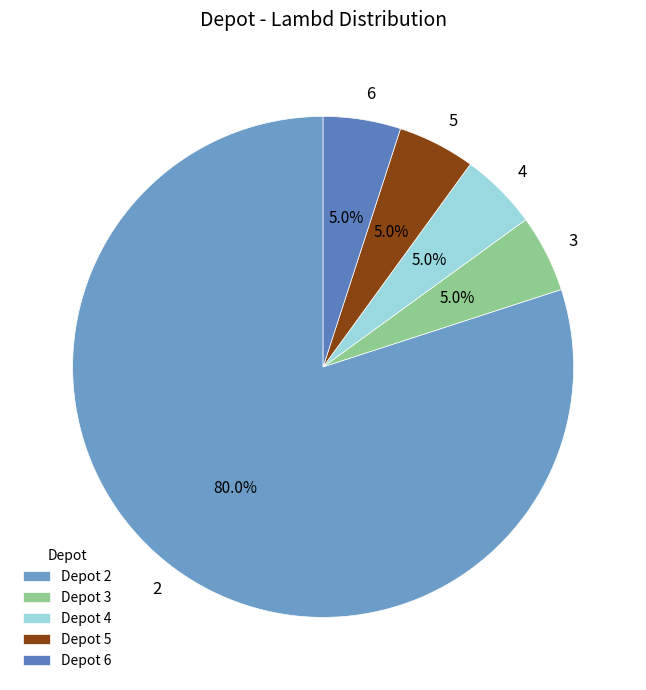

Is there a majority slice in this chart?

Yes